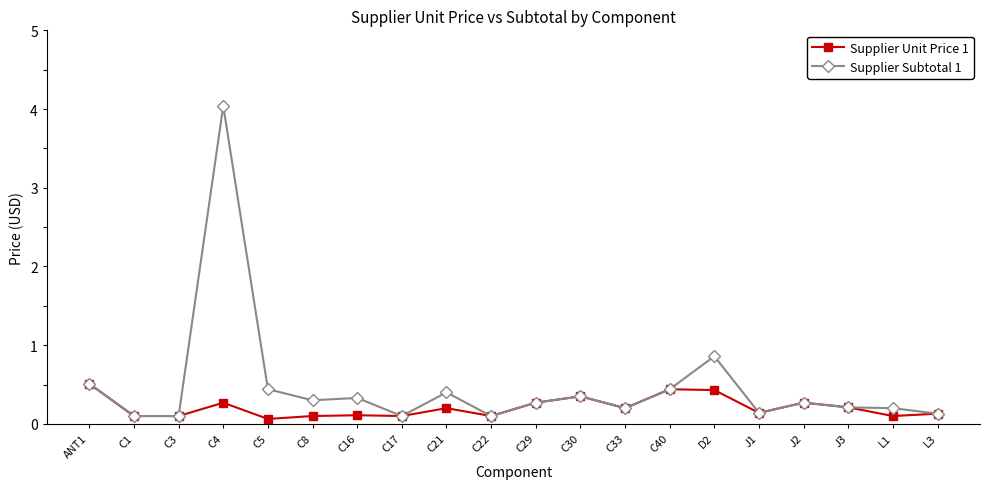

Count the number of data series in this chart.

2